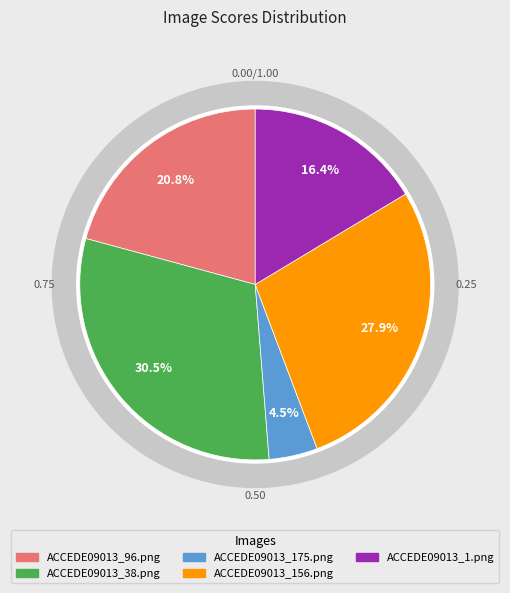

Which slice is the largest?

ACCEDE09013_38.png